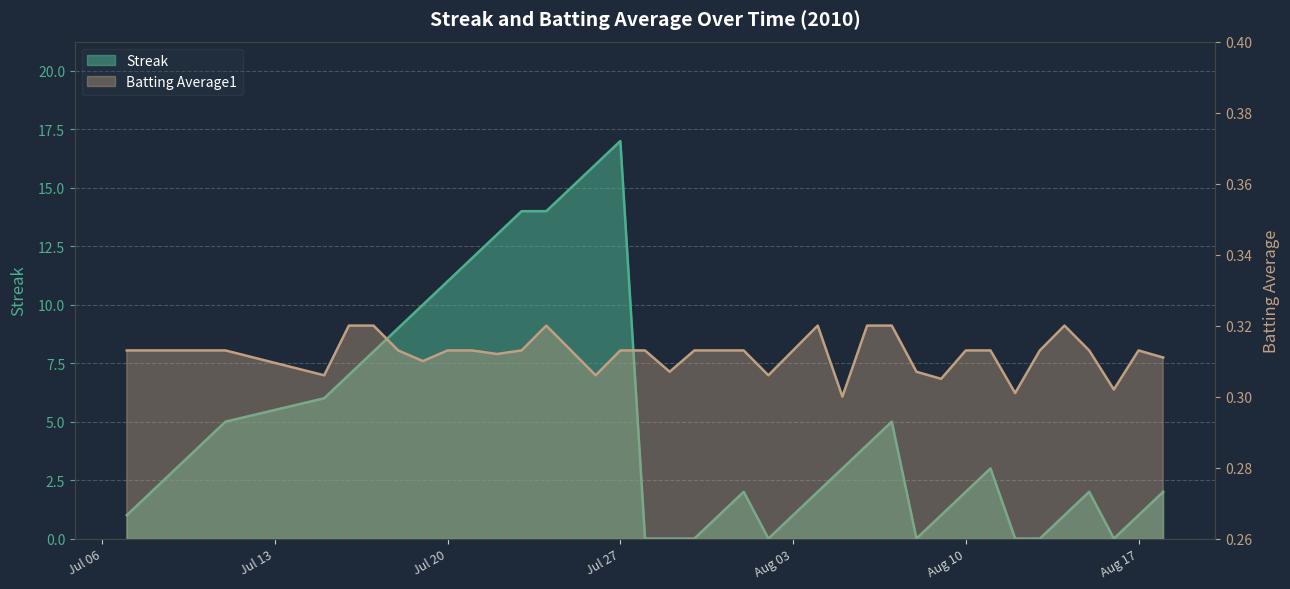

What is the approximate value of Batting Average1 at 2010-07-24?

0.3